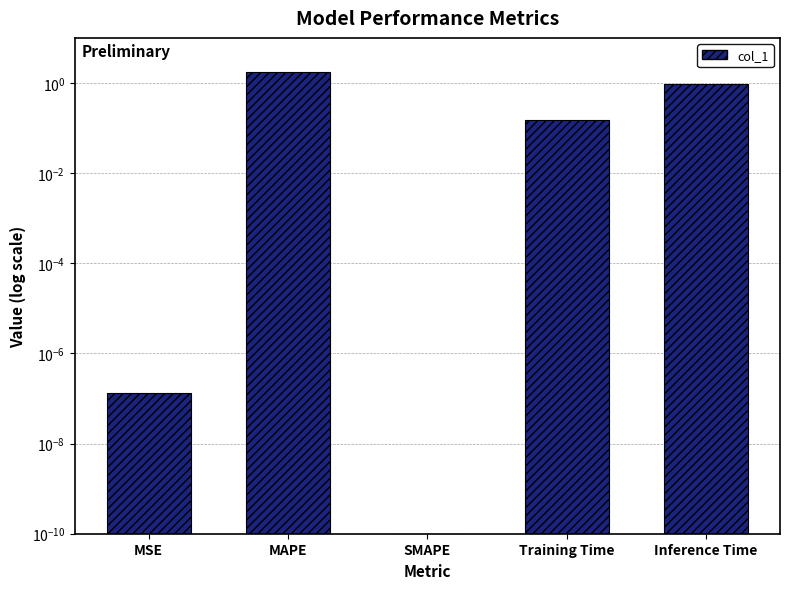

Are the bars horizontal?

No